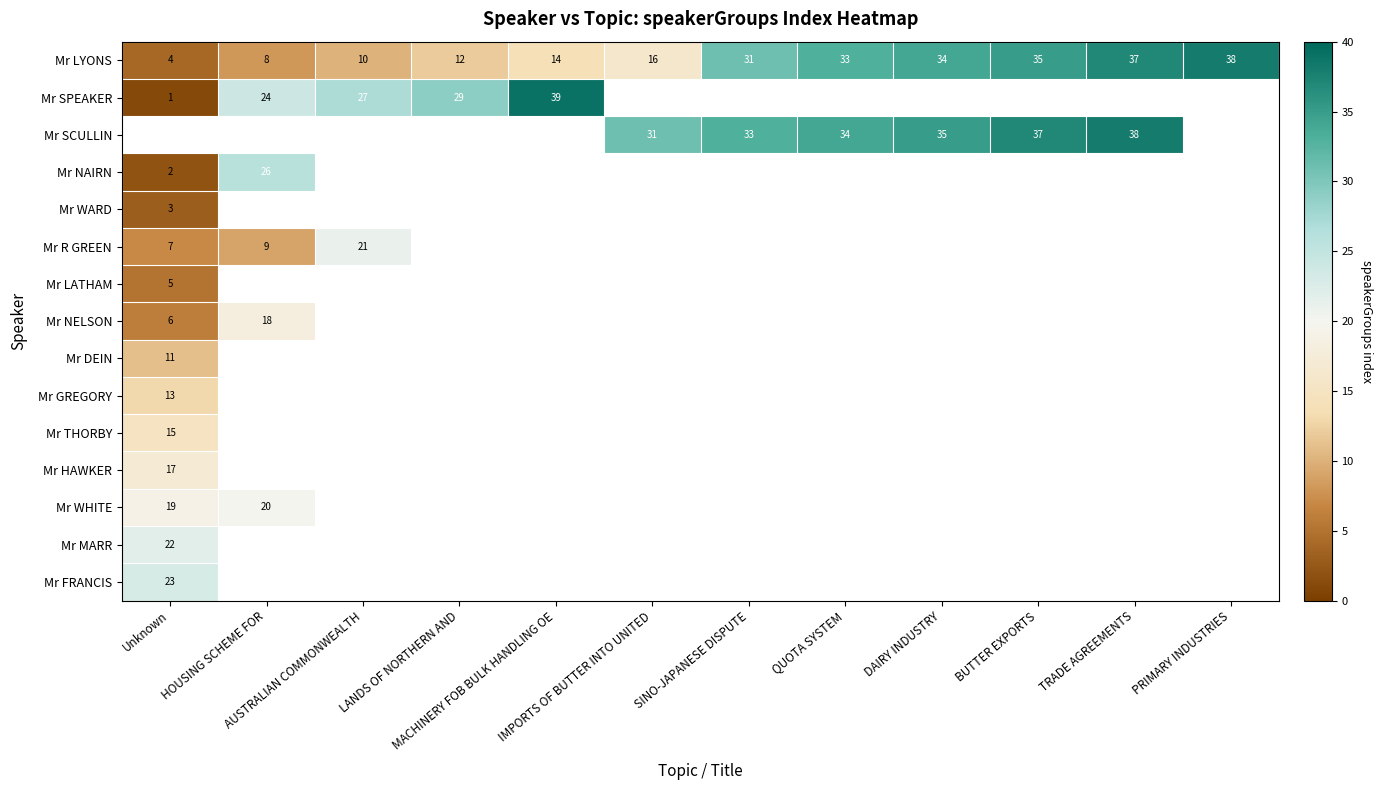

What is the sum of all Mr LYONS values?

272